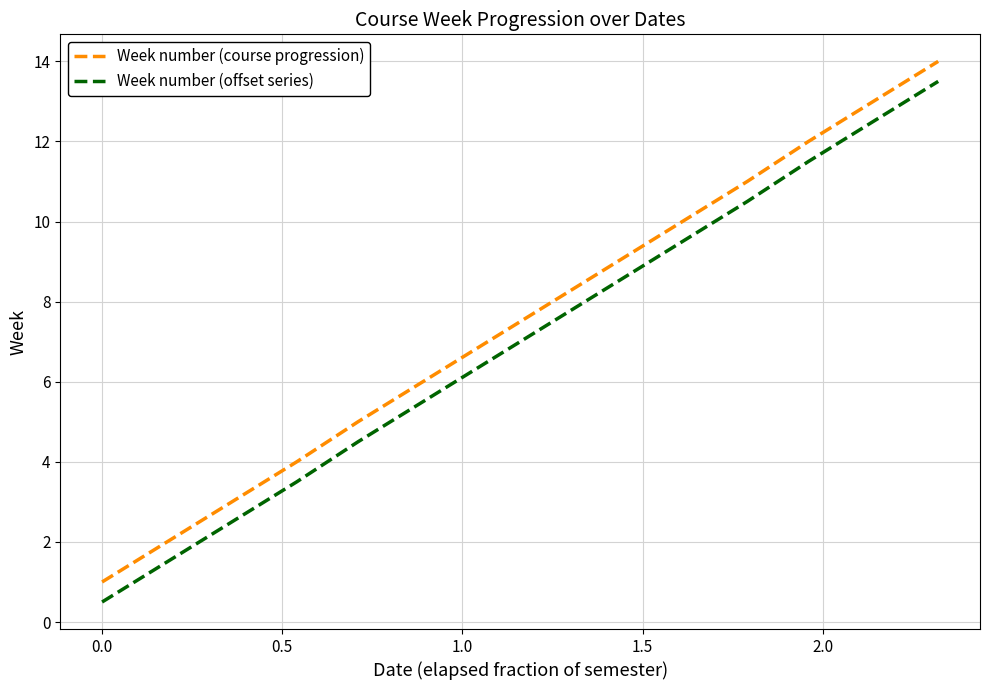

What is the difference between the second highest and minimum values in the Week number (offset series) series?

12.0